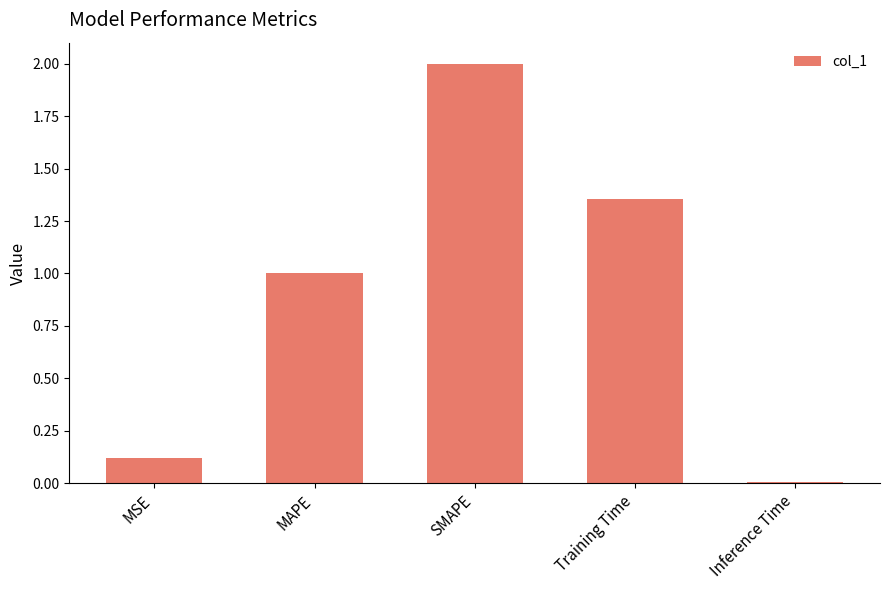

Which category has the highest value across all series?

SMAPE